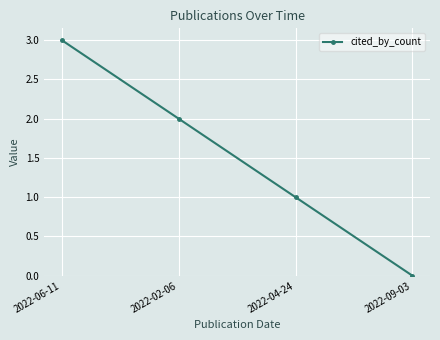

Rank the categories by value from lowest to highest.

2022-09-03, 2022-04-24, 2022-02-06, 2022-06-11